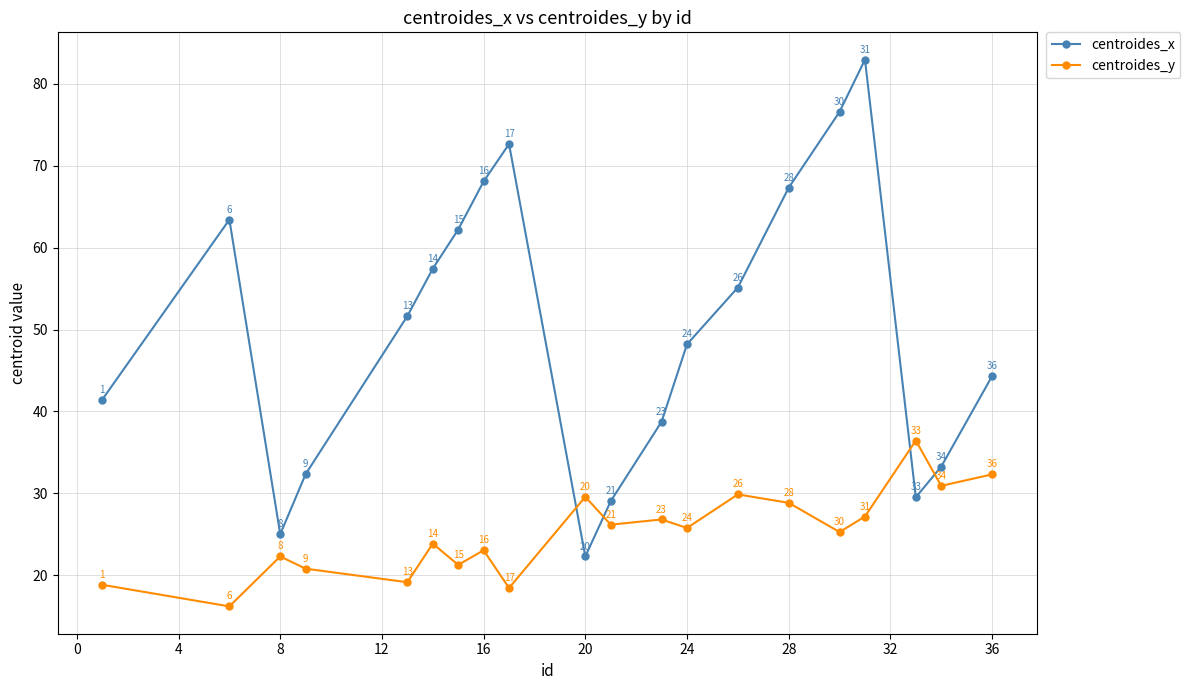

List the series in order of their peak value, highest first.

centroides_x, centroides_y